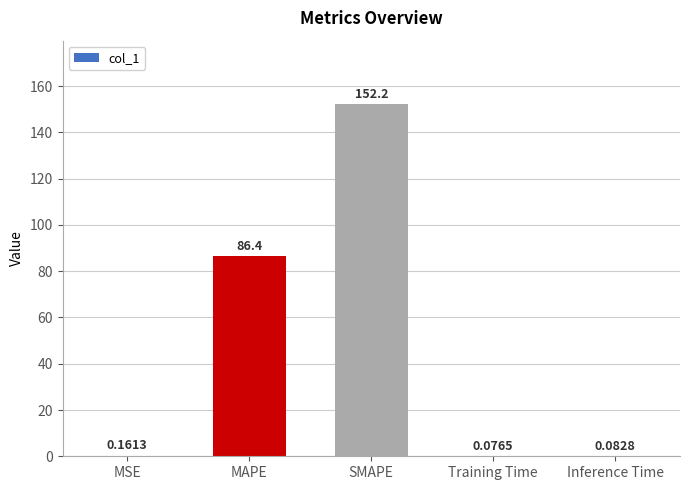

What is the change in value from MSE to SMAPE?

+152.1